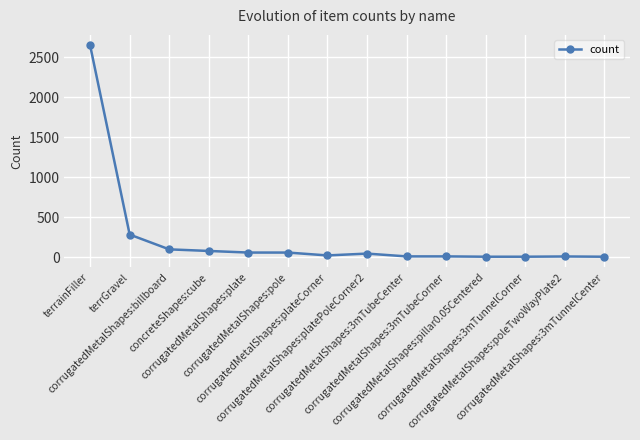

How many values are below 43?

7